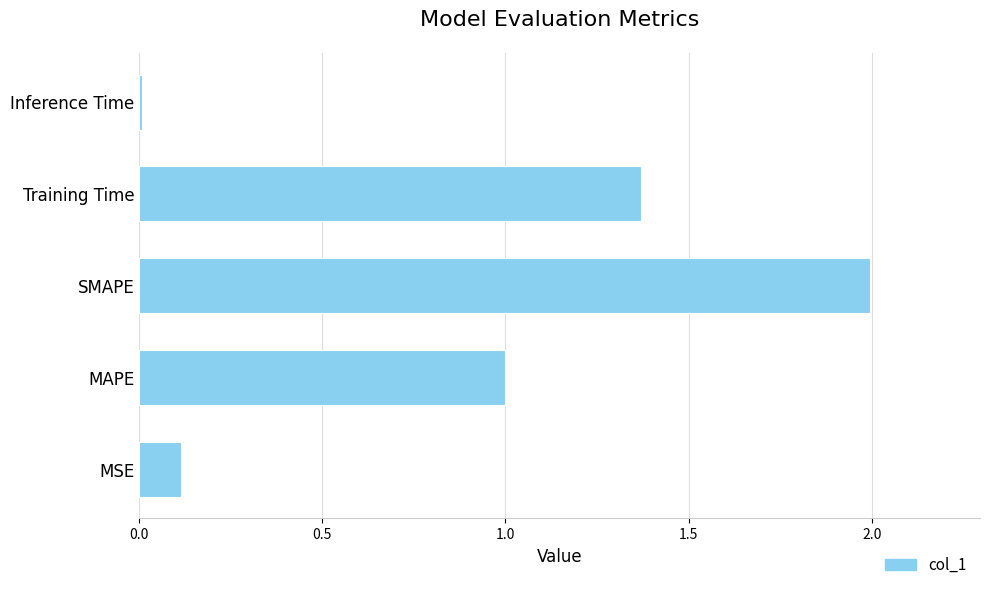

What is the greatest value displayed?

2.0